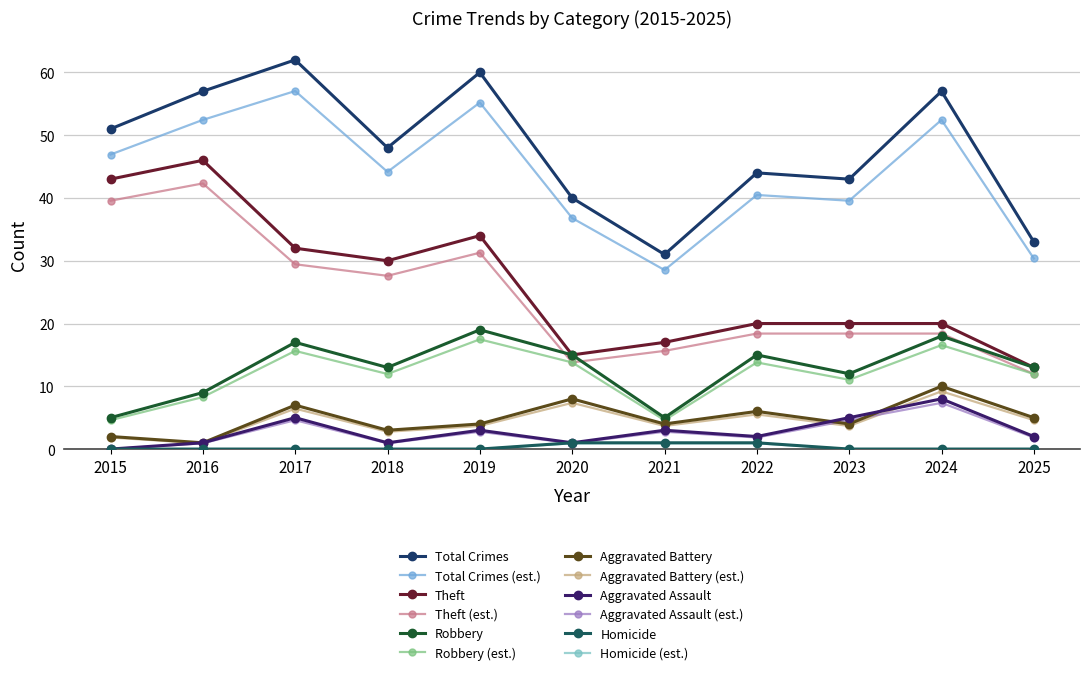

Is this an area chart (filled region under the line)?

No